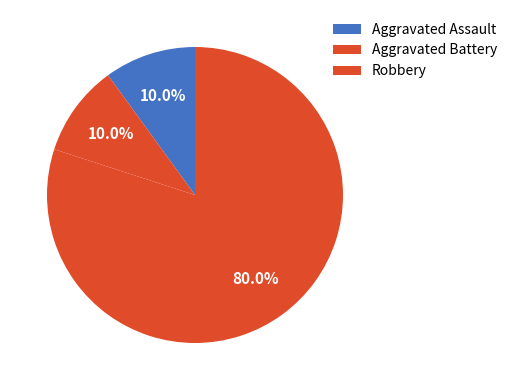

Count the number of slices in the pie.

3